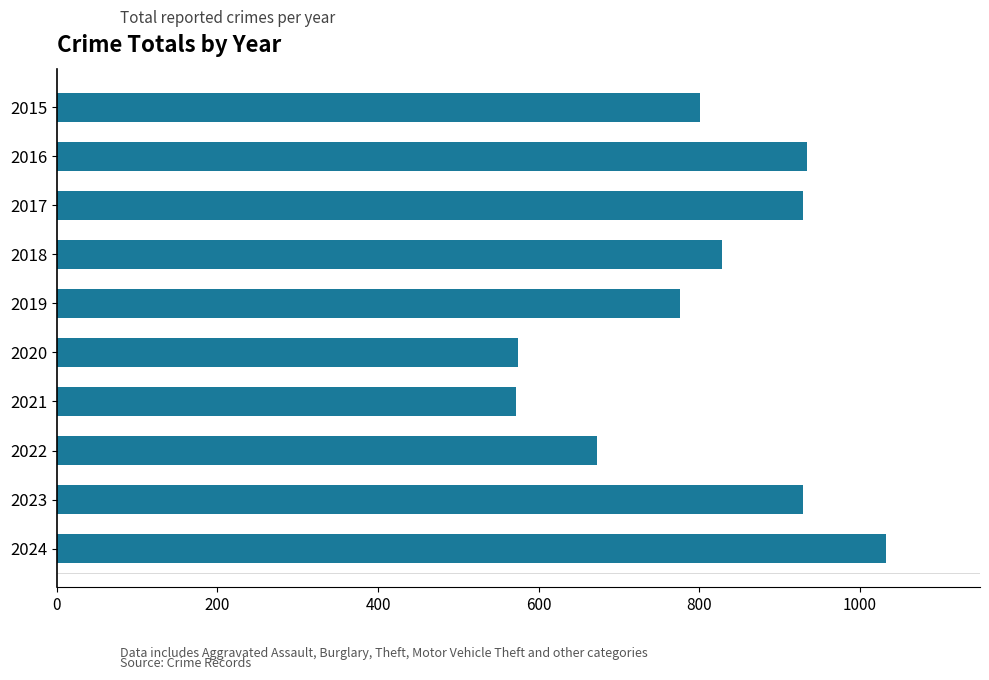

What is the value of the 4th bar from the top?

828